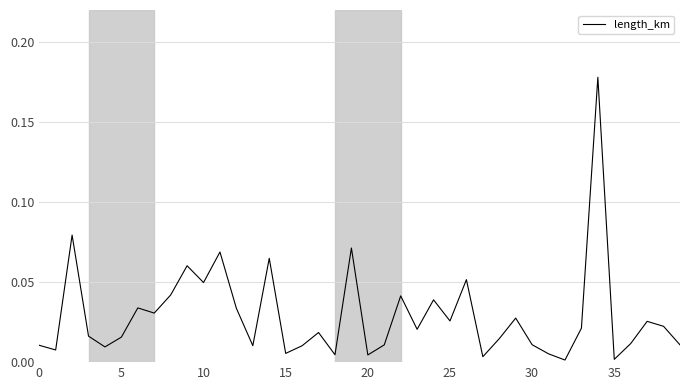

Which category has the lowest value across all series?

32